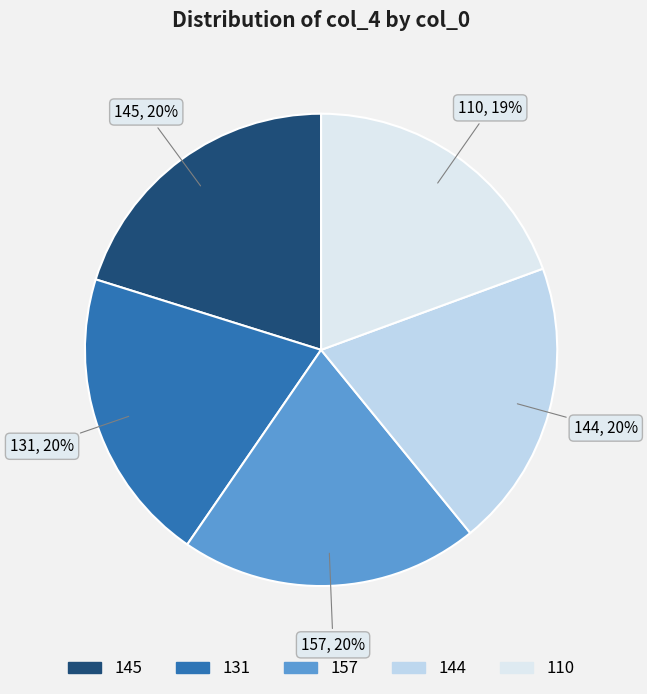

To the nearest percent, what is the difference between the largest and smallest slice percentages?

1%